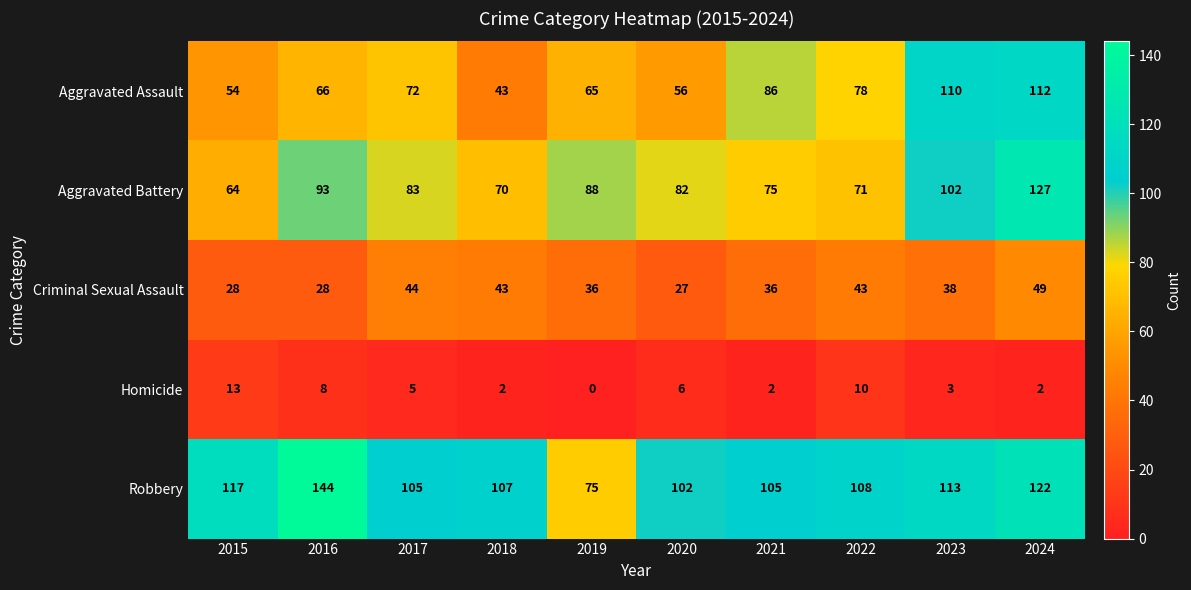

What is the difference between the Aggravated Battery values at 2017 and 2024?

44